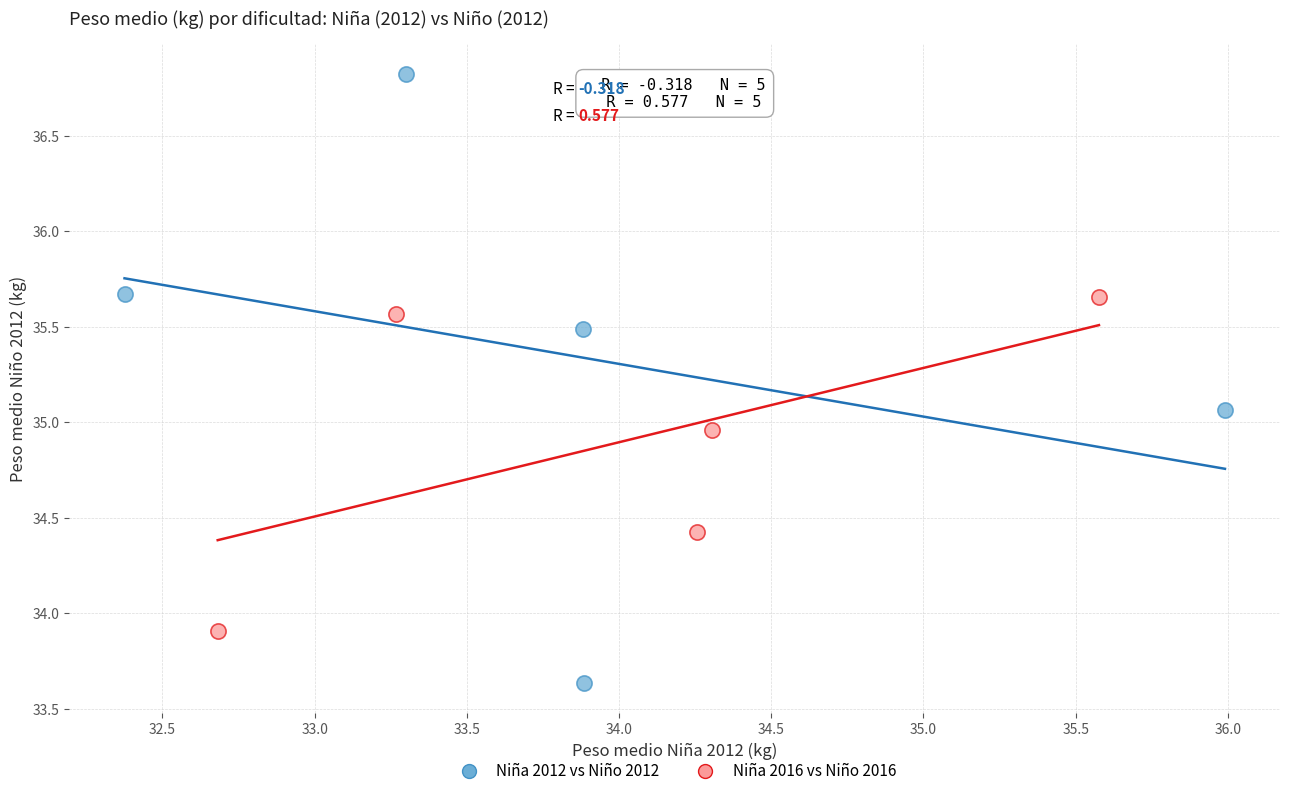

Which series has the widest spread of Y values?

Niña 2012 vs Niño 2012